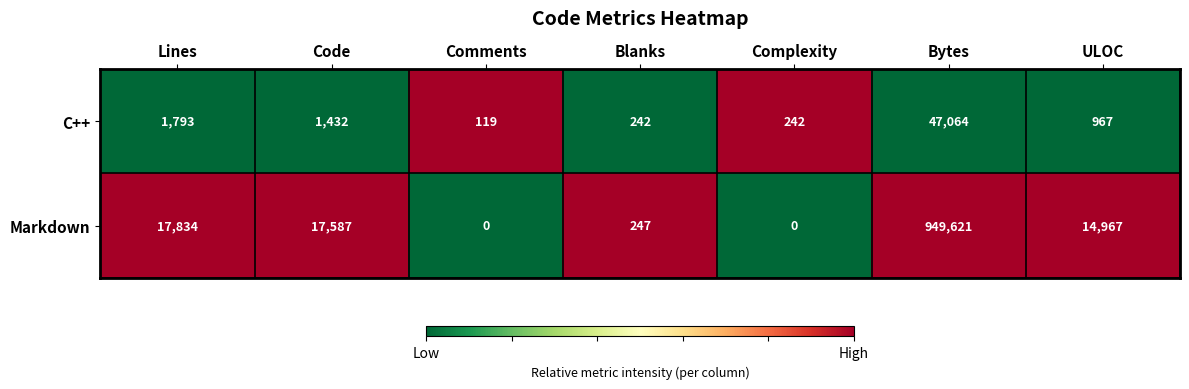

Is it true that C++ equals 2727 at Lines?

False